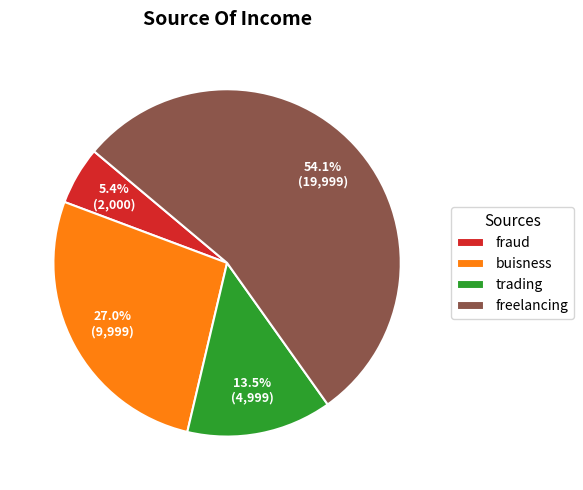

How much of the chart is everything except trading?

86.5%